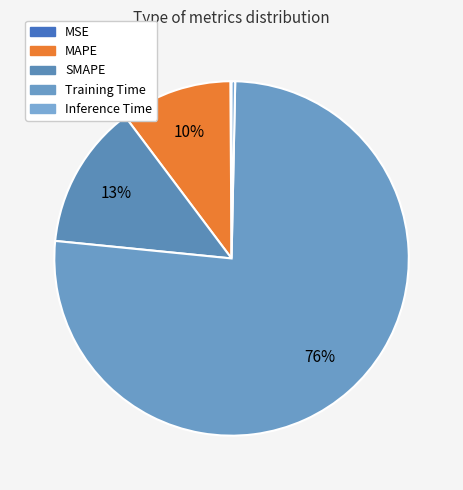

True or false: Training Time accounts for 76% of the total.

True